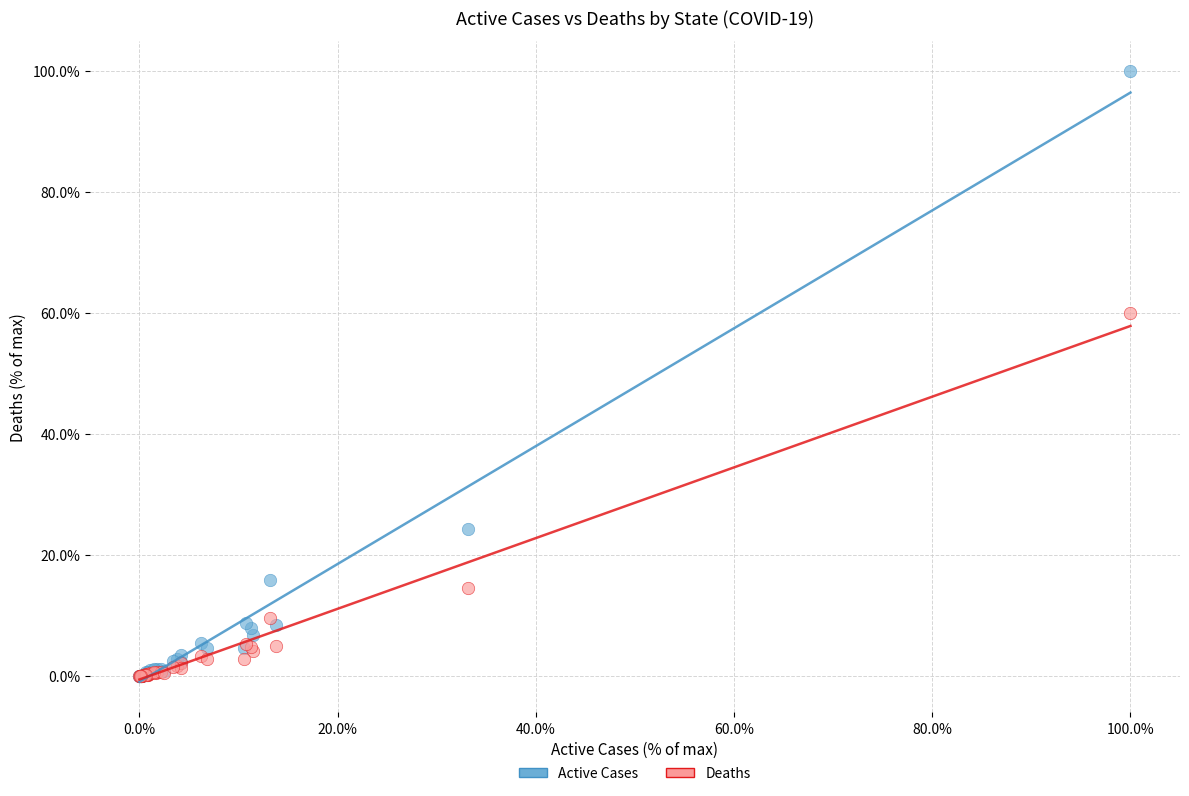

What are all the series names shown in the legend?

Active Cases, Deaths